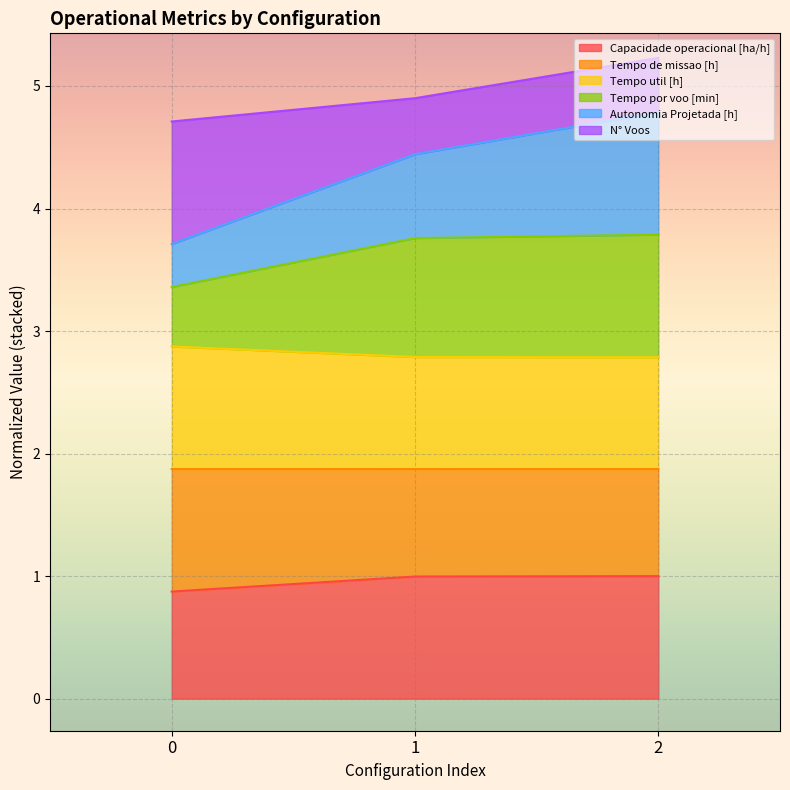

What is the total value across all series at 1?

4.9